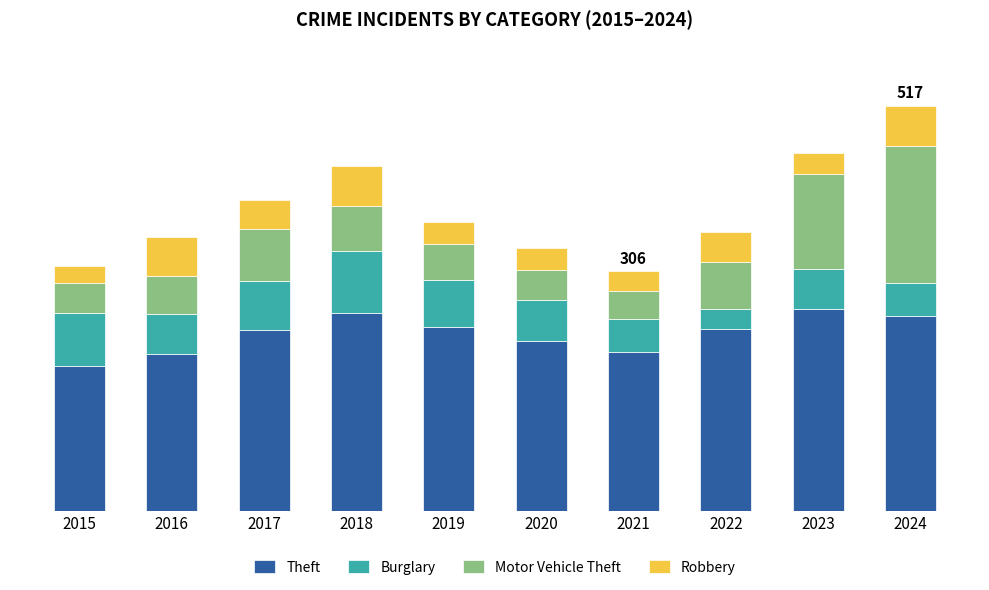

The Motor Vehicle Theft series shows 36 at 2018. True or false?

False